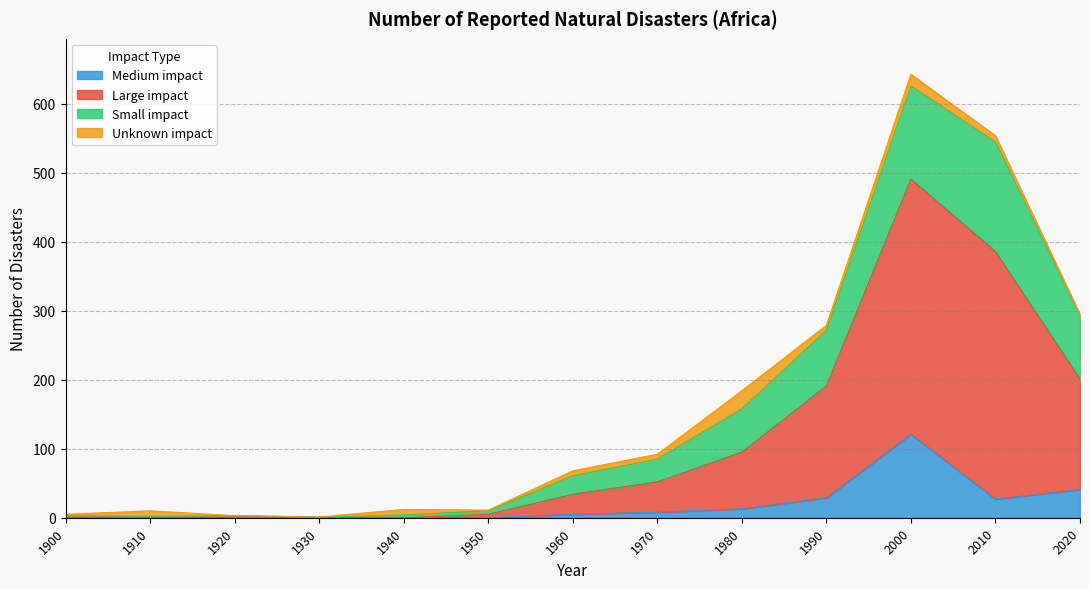

What is the difference between the maximum and minimum values in the Medium impact series?

121